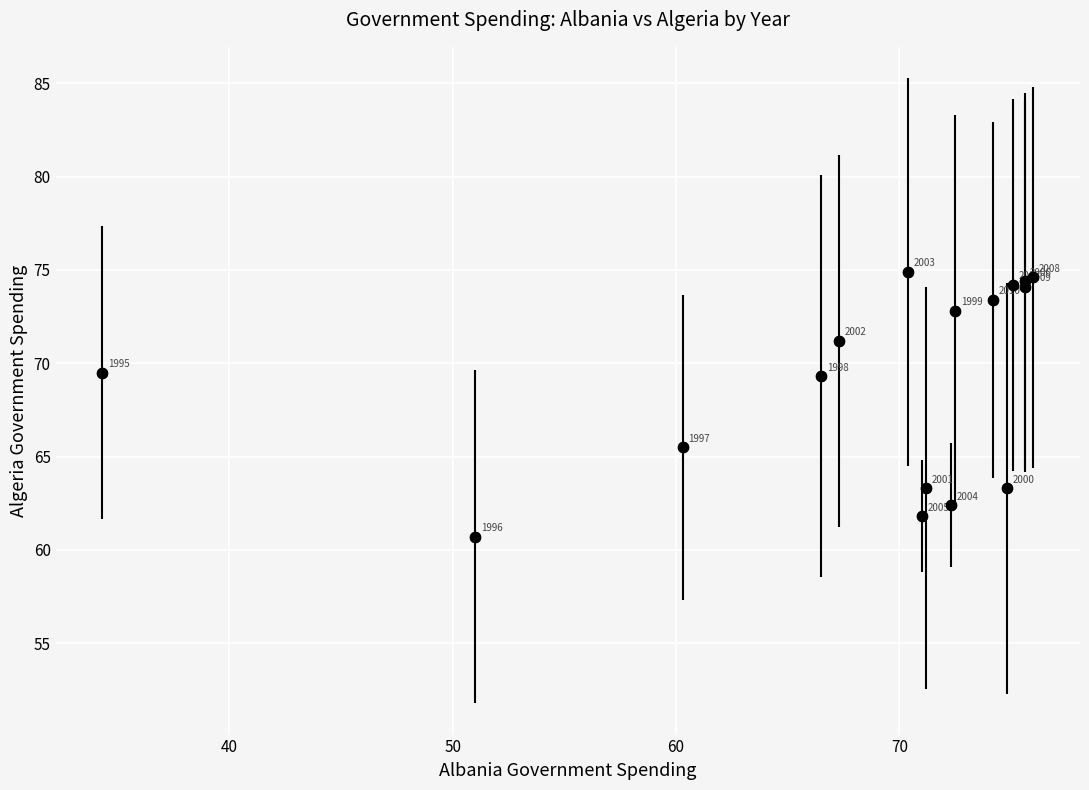

What Y value in the scatter plot is closest to 67?

65.5